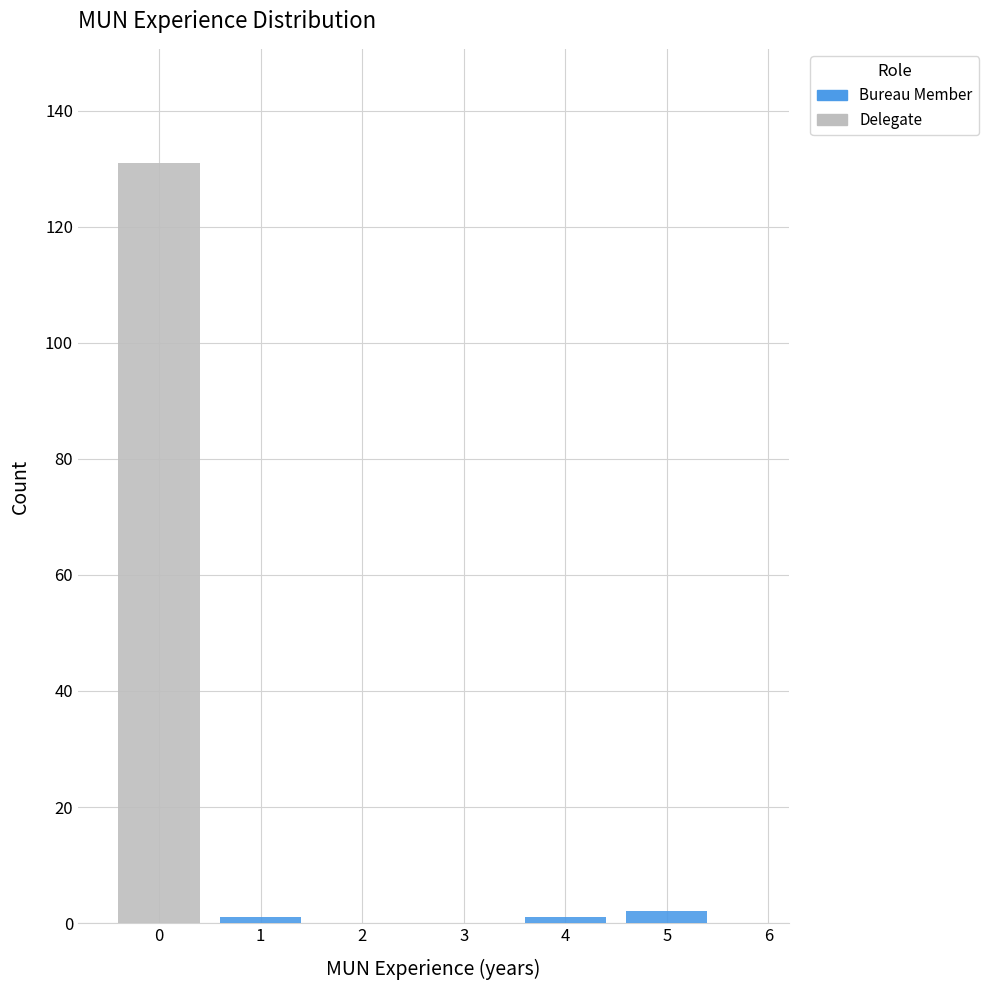

Reading left to right, list every stacked bar in this chart as the range it spans on the x-axis followed by its total height. The values are not printed on the chart, so give them approximately, as read against the axis.

-0.5 to 0.5: 132
0.5 to 1.5: under 2
1.5 to 2.5: 0
2.5 to 3.5: 0
3.5 to 4.5: under 2
4.5 to 5.5: 2